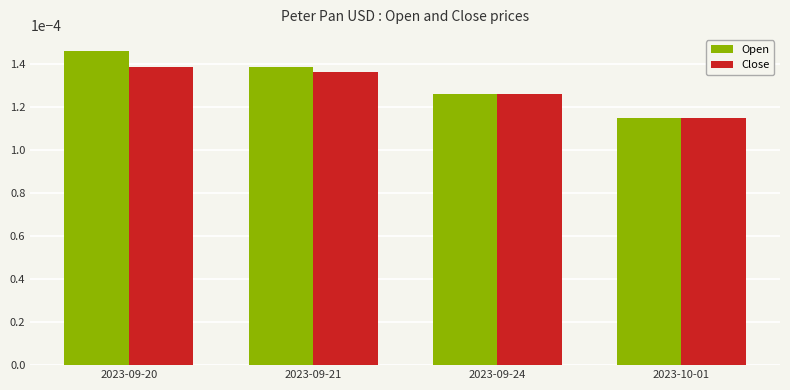

Which series has the largest total across all categories?

Open